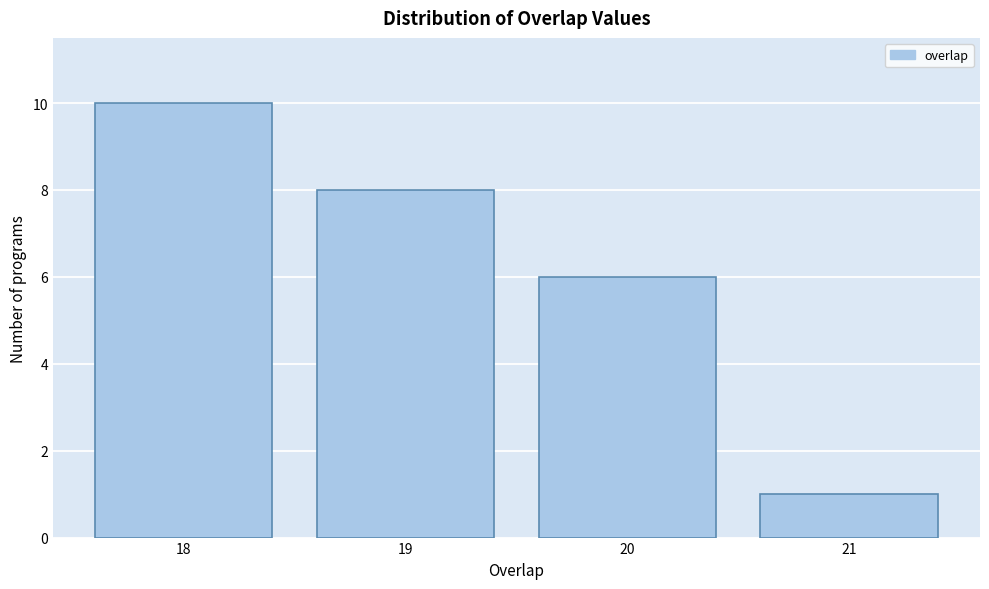

Reading left to right, list all the values displayed in this chart.

10	8	6	1